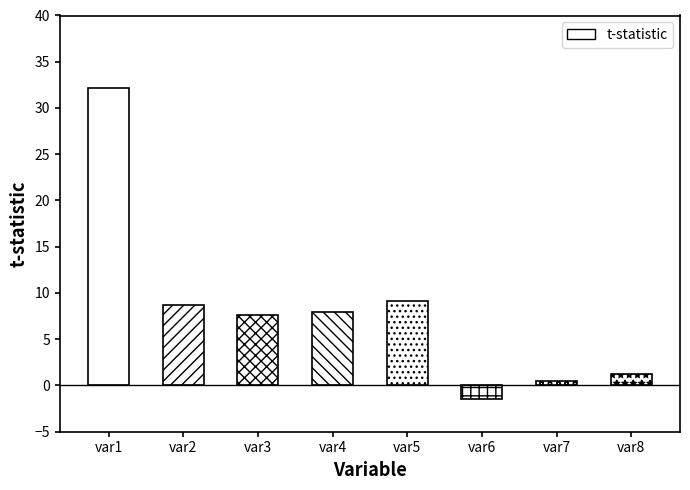

Reading left to right, transcribe all the data shown in this chart.

32.1	8.8	7.6	8.0	9.1	-1.4	0.4	1.2